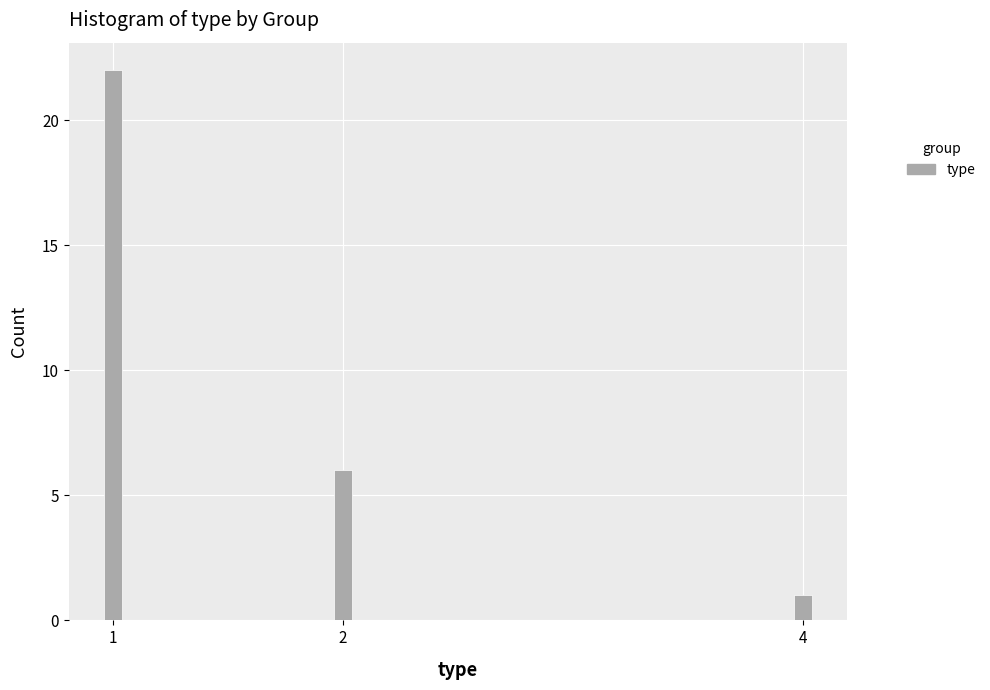

Reading right to left, transcribe all the data shown in this chart.

1	6	22